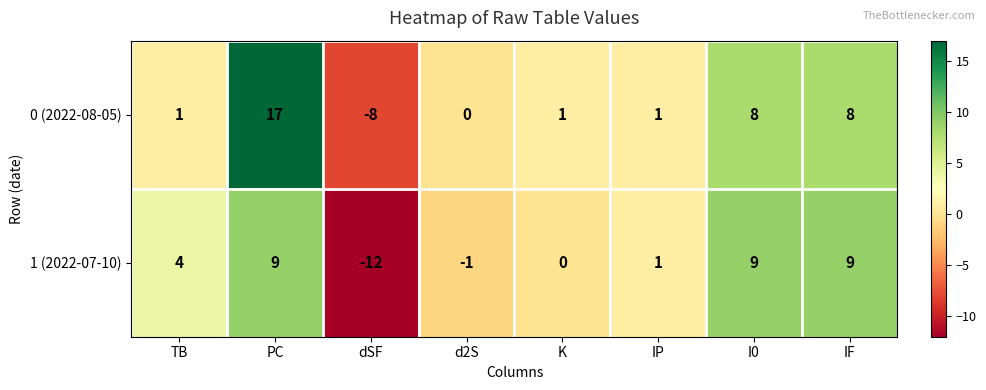

List the series in order of their overall mean, lowest first.

1 (2022-07-10), 0 (2022-08-05)